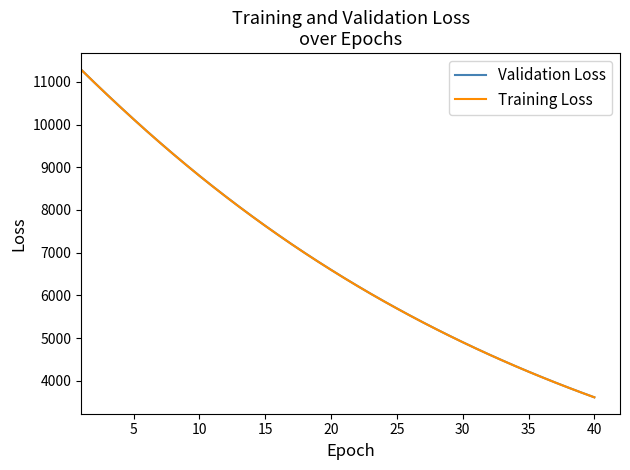

What is the minimum value for Validation Loss?

3617.6